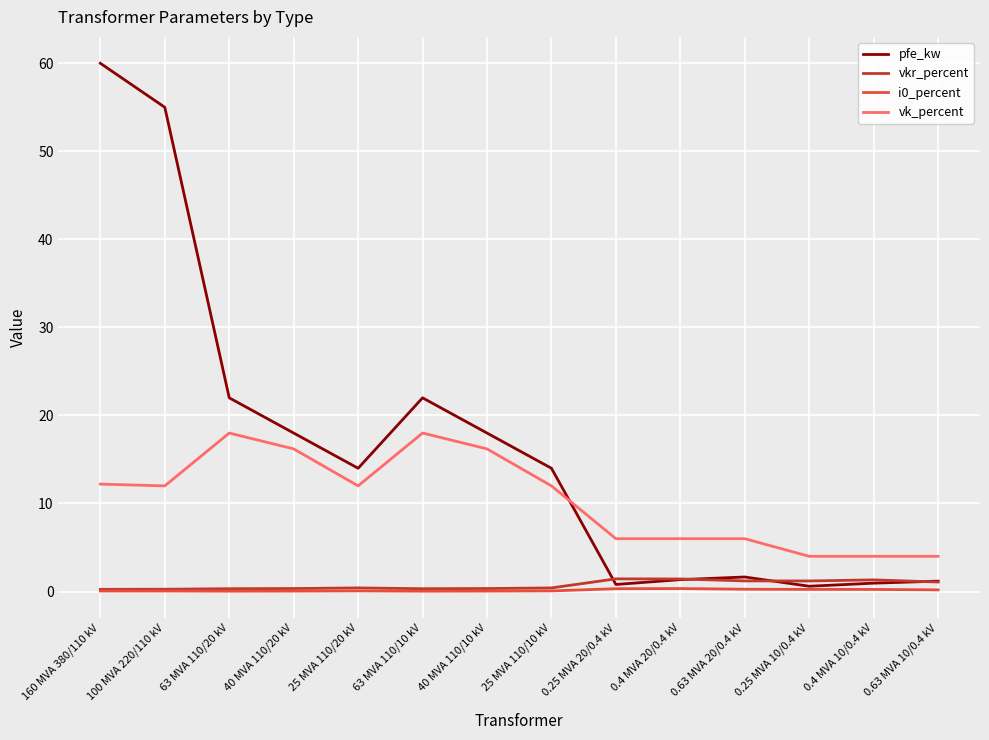

What is the sum of the vkr_percent values at 40 MVA 110/10 kV and 0.25 MVA 10/0.4 kV?

1.5